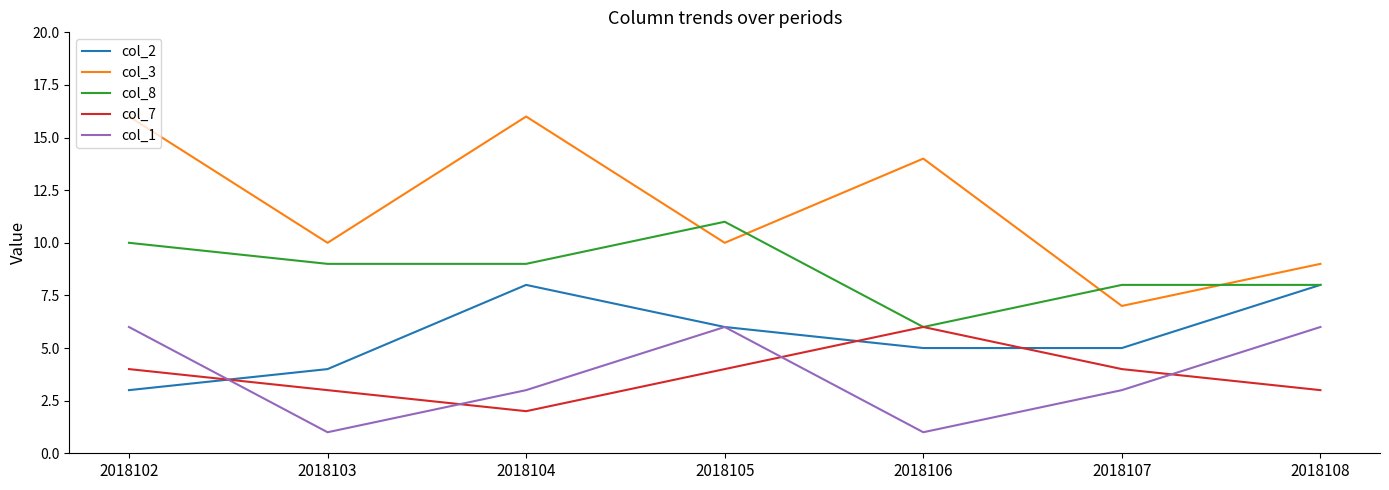

What is the lowest value of the col_2 series?

3